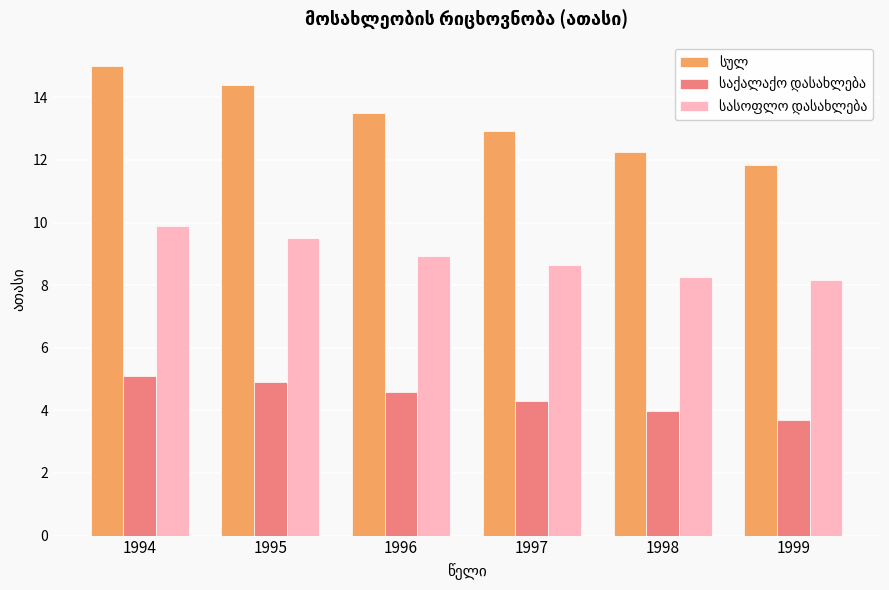

What is the spread (max minus min) of values at 1996?

8.9